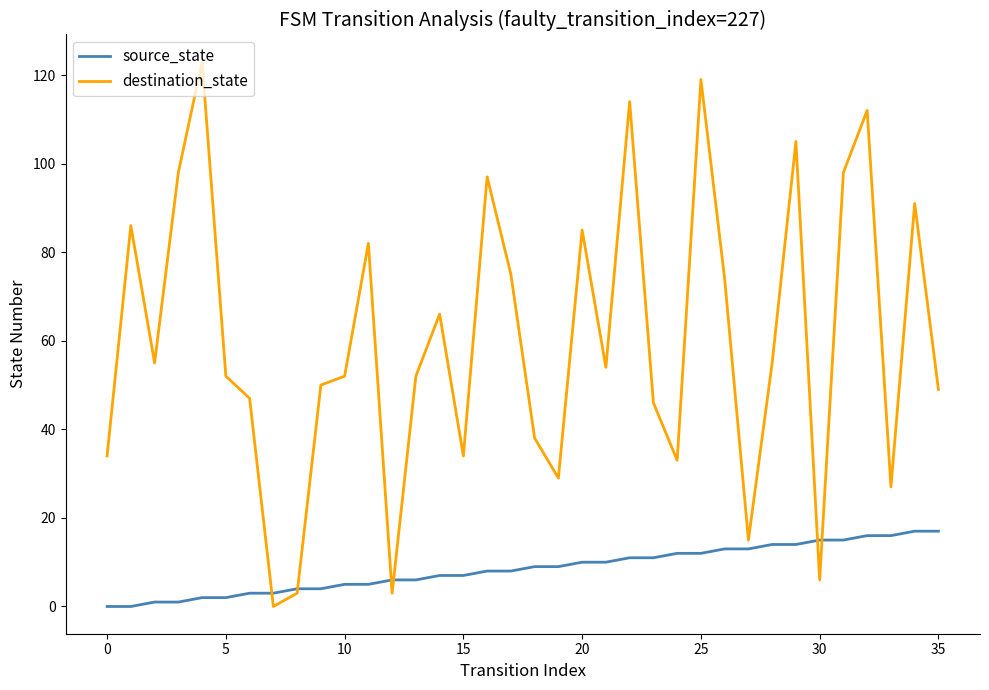

True or false: destination_state has more than 1 interior local peaks.

True